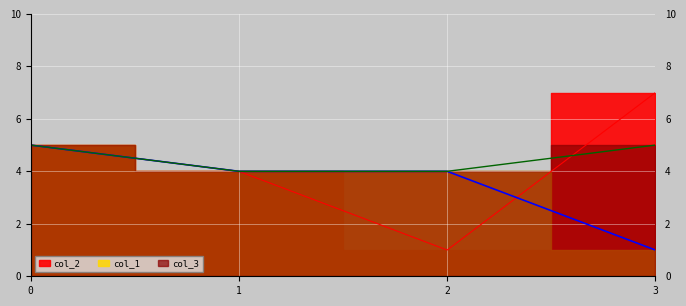

Which series has the largest total across all categories?

col_3